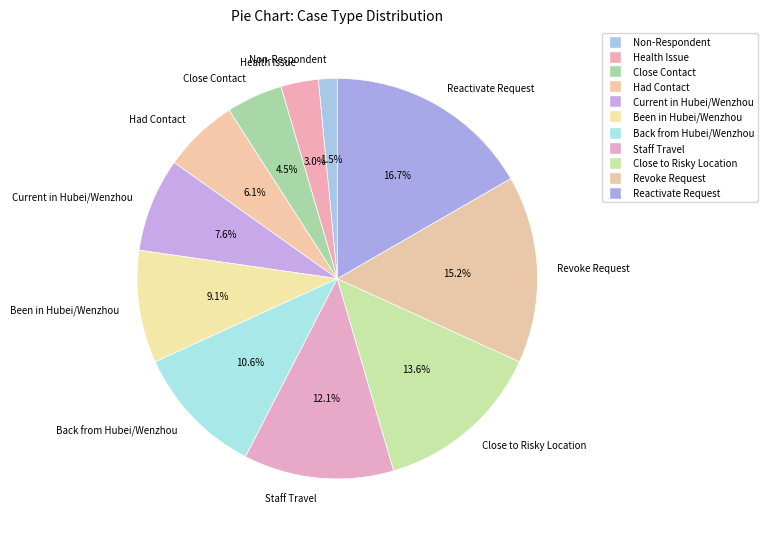

What is the largest slice in the pie chart?

Reactivate Request